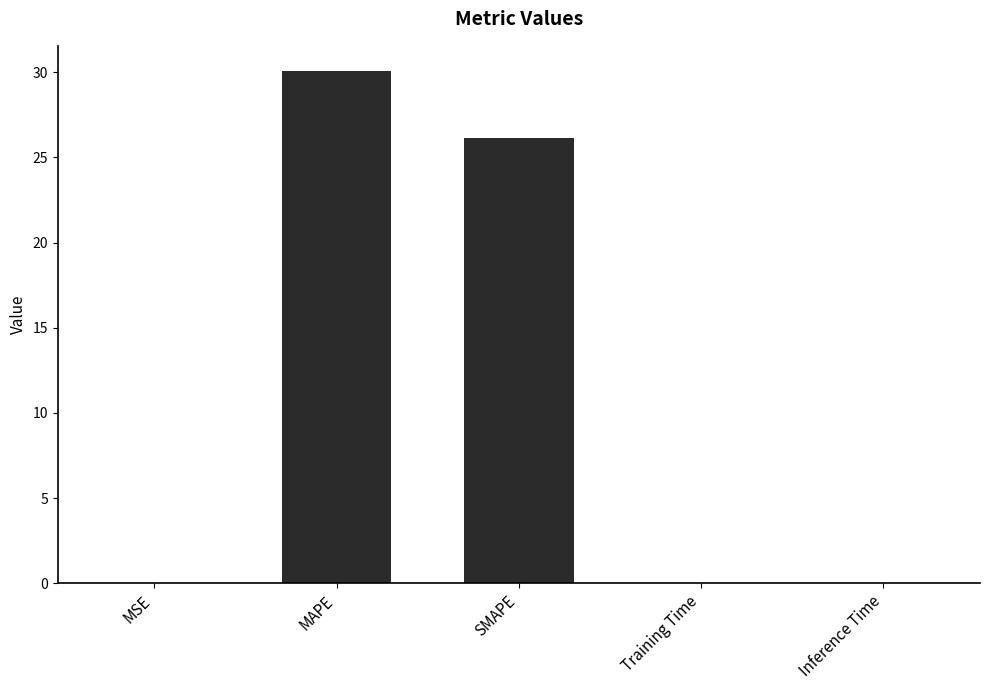

At which label is the value closest to 15?

SMAPE